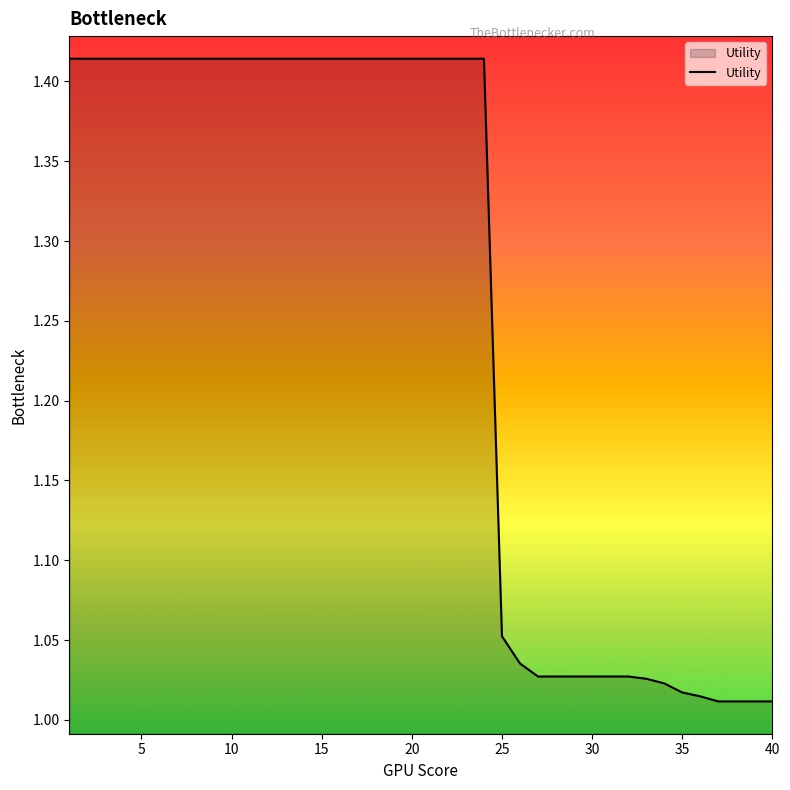

What is the difference between the maximum and minimum values?

0.4